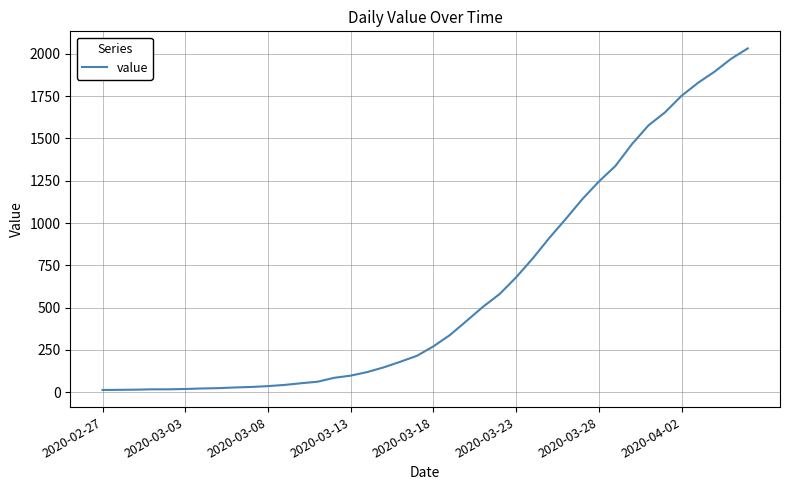

What is the difference between the maximum and minimum values?

2019